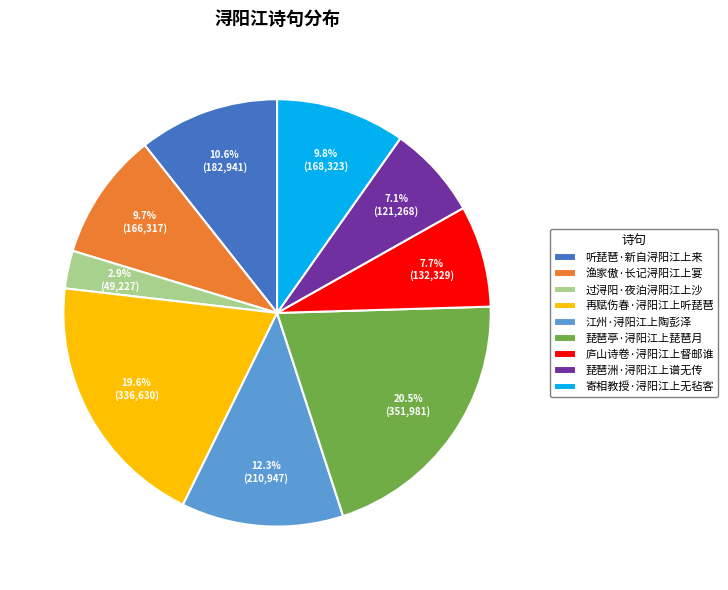

To the nearest percent, what percentage of the pie is 琵琶洲·浔阳江上谱无传?

7%